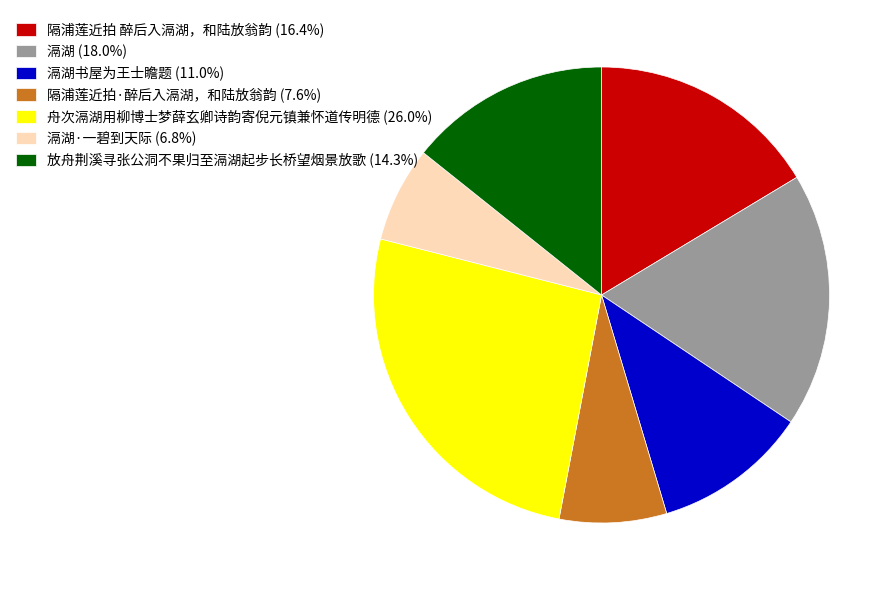

Do 隔浦莲近拍 醉后入滆湖，和陆放翁韵 (16.4%) and 舟次滆湖用柳博士梦薛玄卿诗韵寄倪元镇兼怀道传明德 (26.0%) together represent more than half of the pie?

No